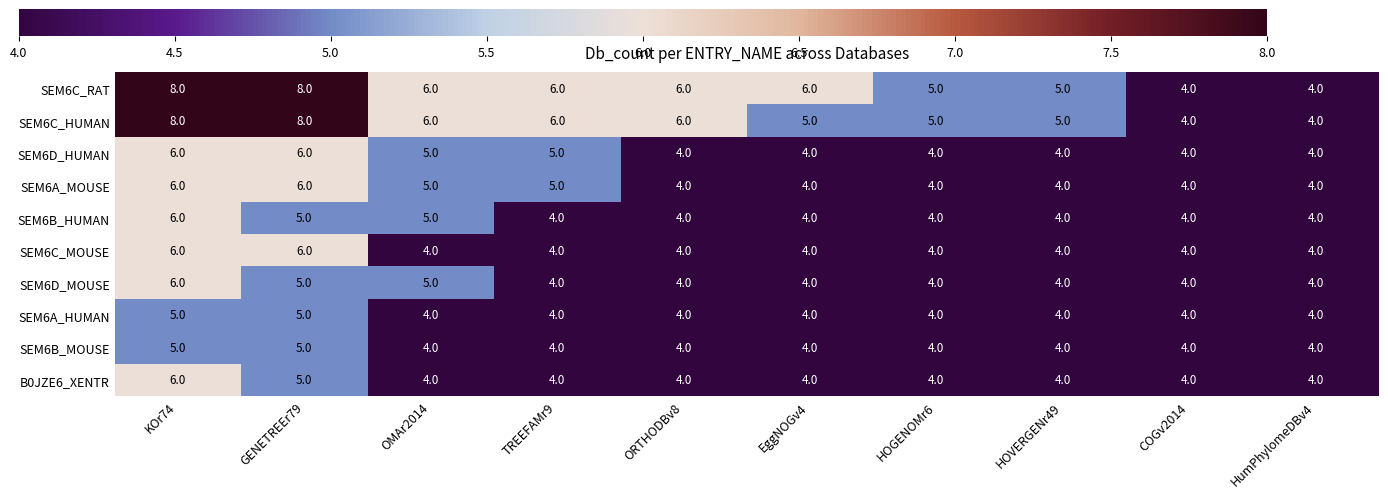

What is the total value across all series at KOr74?

62